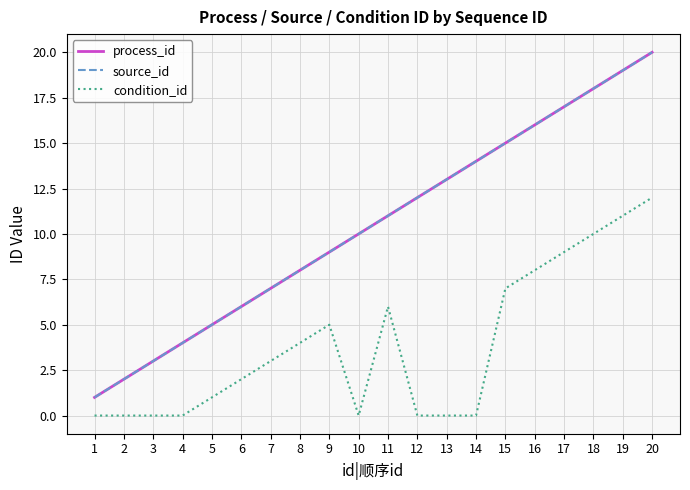

What is the difference between the process_id values at 13 and 5?

8